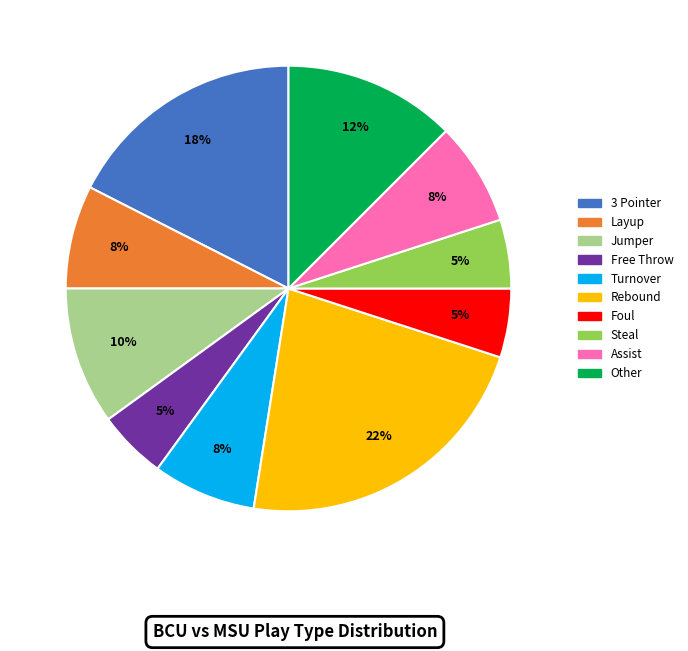

To the nearest percent, what percentage of the pie is Assist?

8%